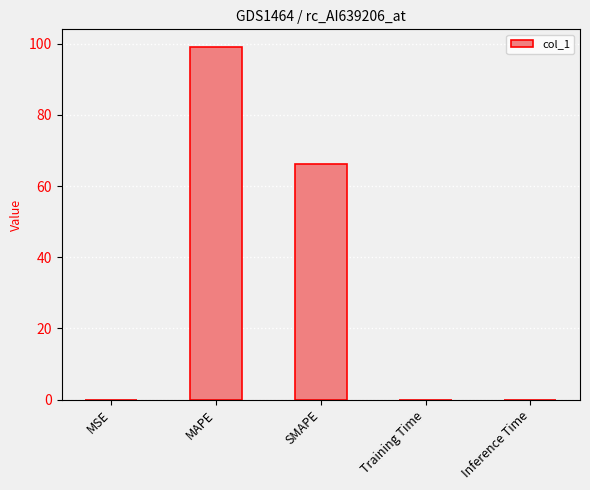

The value at Inference Time is 0.0. True or false?

True